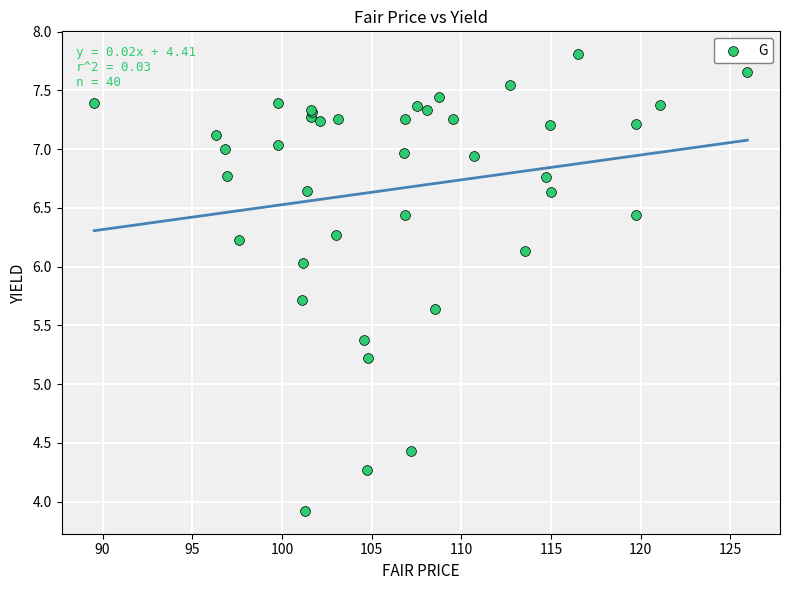

What Y value in the scatter plot is closest to 5?

5.2